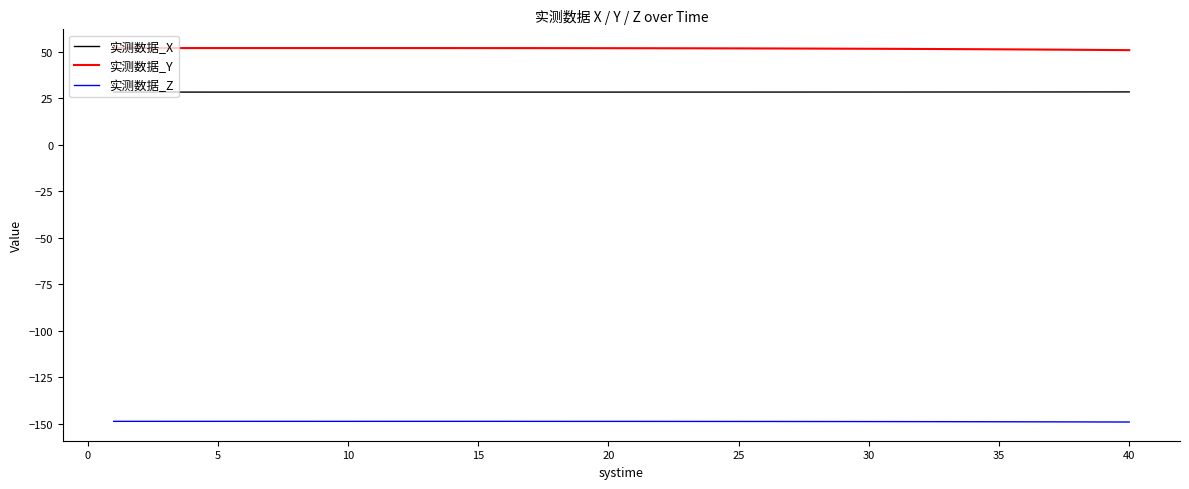

List the series in order of their peak value, highest first.

实测数据_Y, 实测数据_X, 实测数据_Z